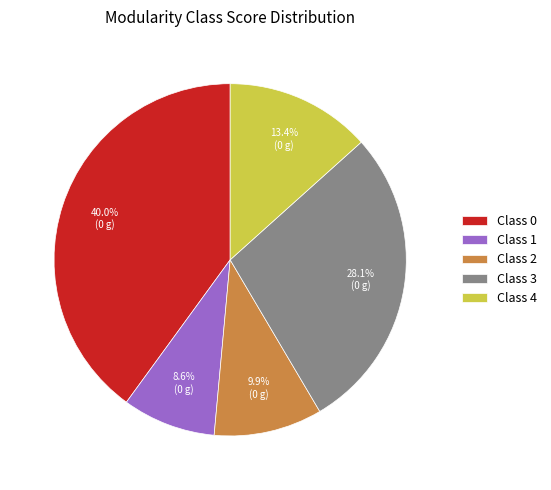

Is there any slice that represents more than half of the pie?

No